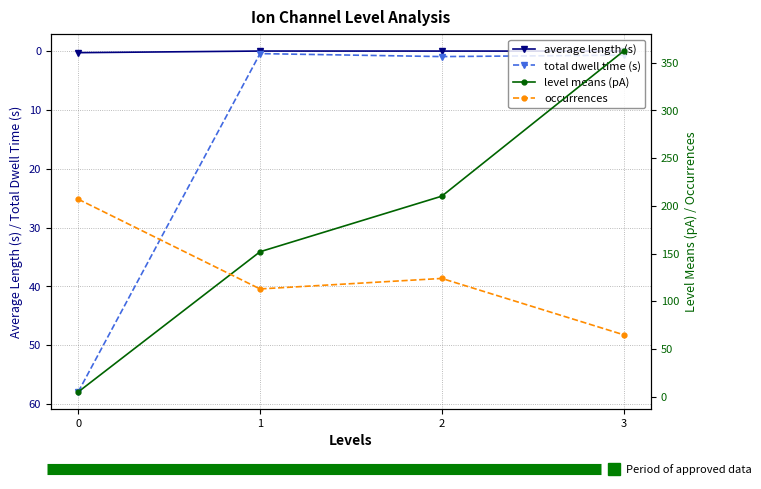

What are all the series names shown in the legend?

average length (s), total dwell time (s), level means (pA), occurrences